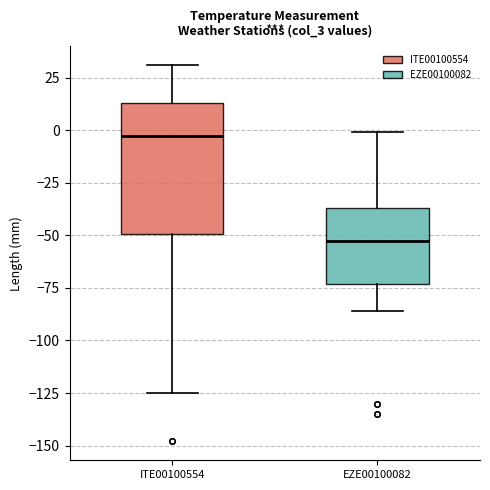

Which box's median line is the lowest?

EZE00100082